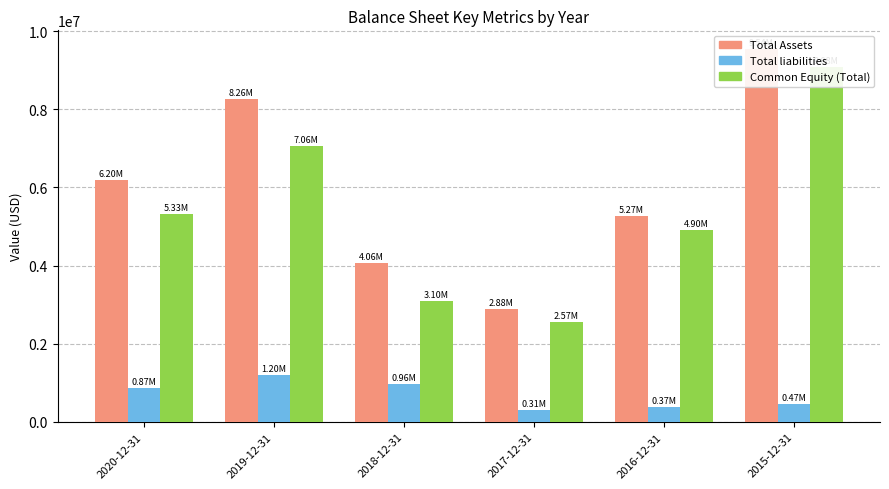

Rank the series by their maximum value, from highest to lowest.

Total Assets, Common Equity (Total), Total liabilities